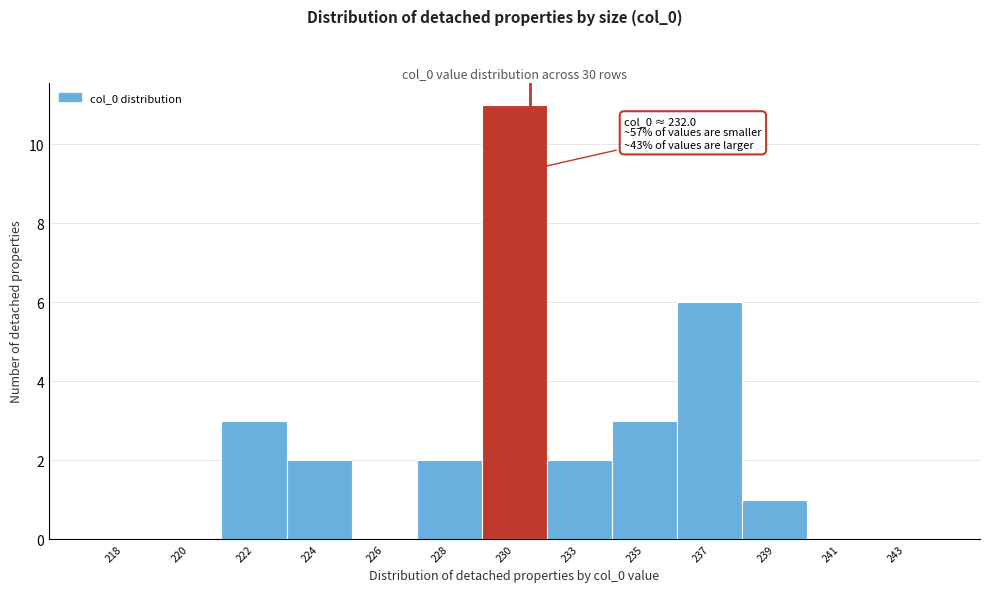

Reading left to right, list all the values displayed in this chart.

218=0	220=0	222=3	224=2	226=0	228=2	230=11	233=2	235=3	237=6	239=1	241=0	243=0